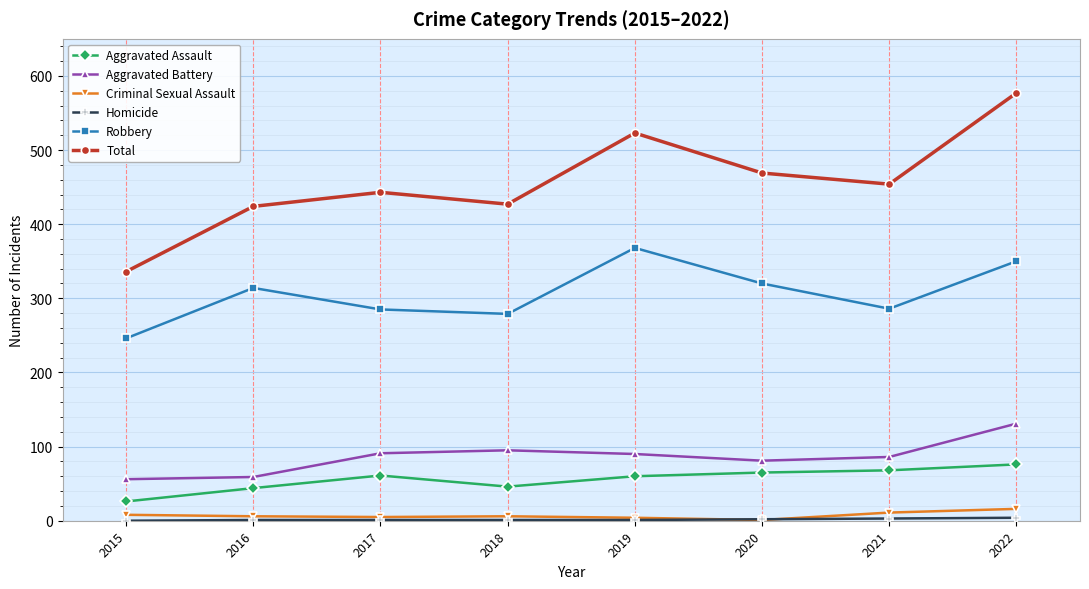

Which series has the largest total across all categories?

Total